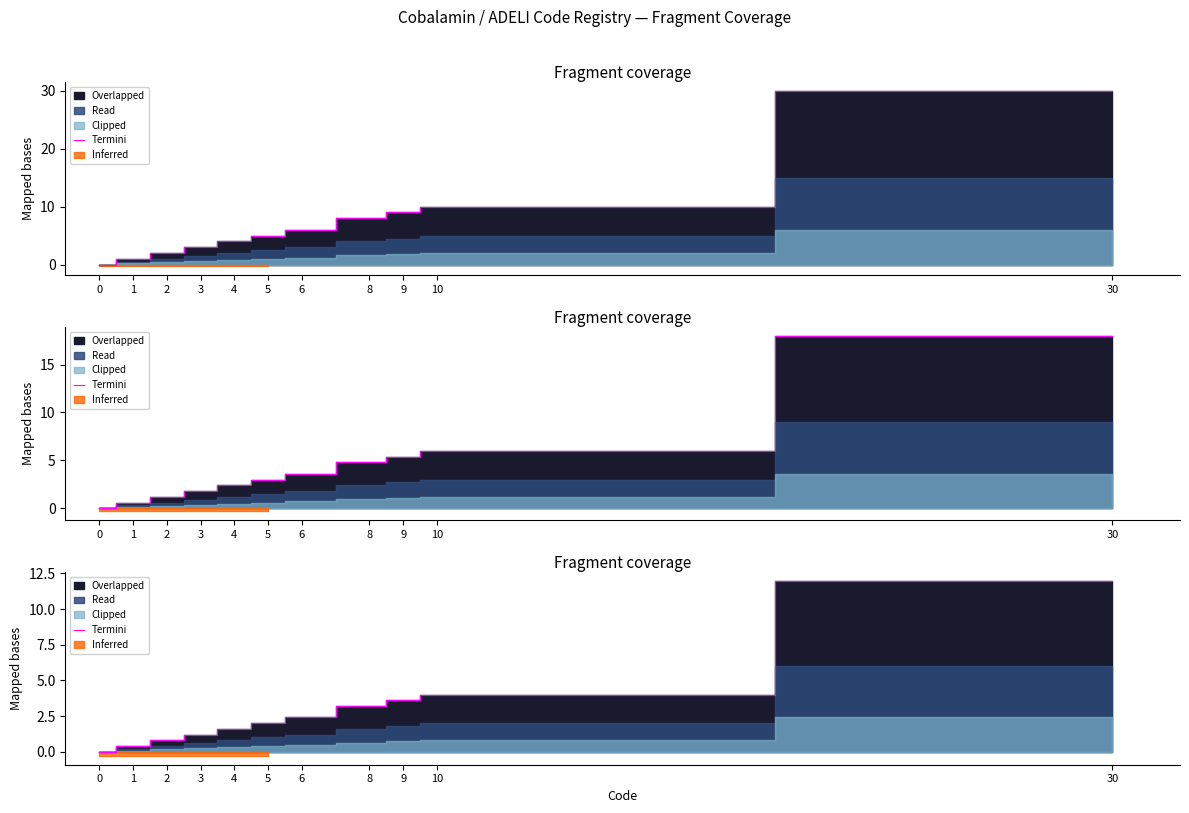

What is the value of the 11th point from the left?

12.0